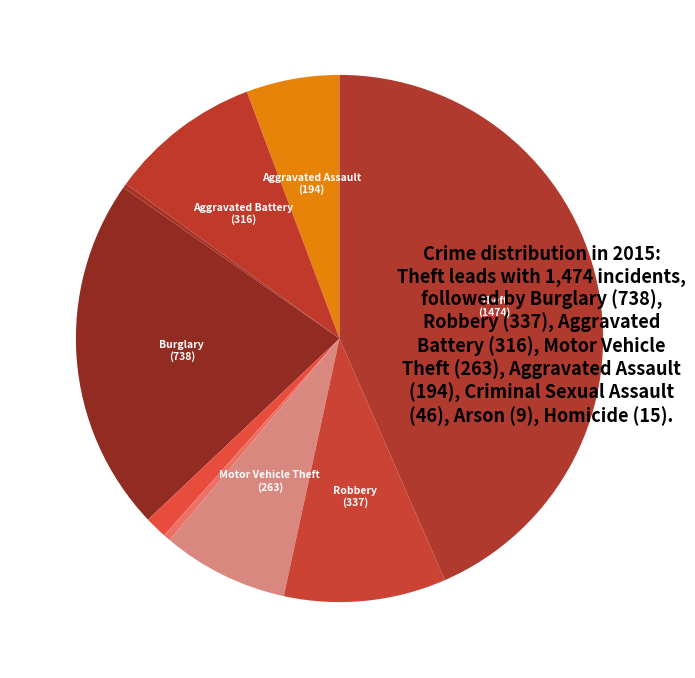

Rank the categories by value from highest to lowest.

Theft, Burglary, Robbery, Aggravated Battery, Motor Vehicle Theft, Aggravated Assault, Criminal Sexual Assault, Homicide, Arson